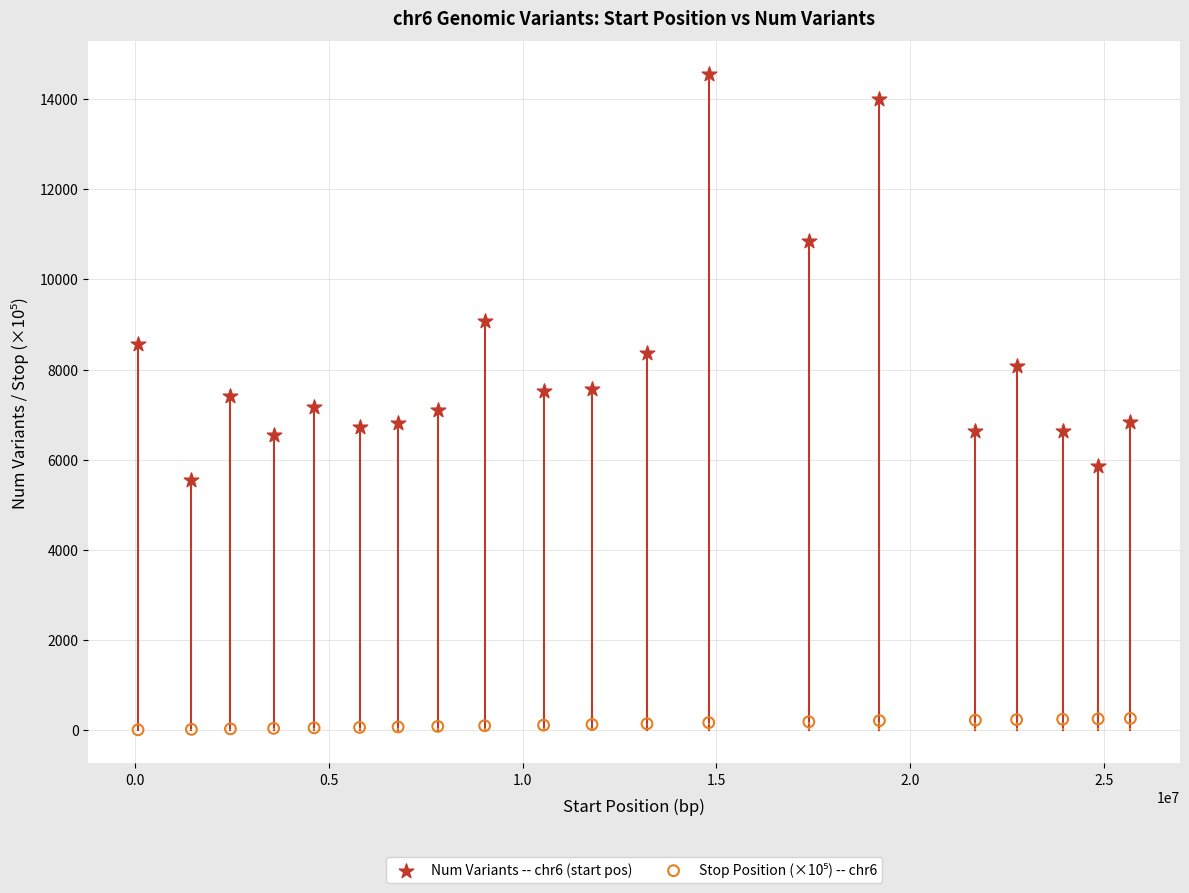

Which series contains the highest Y value?

Num Variants -- chr6 (start pos)